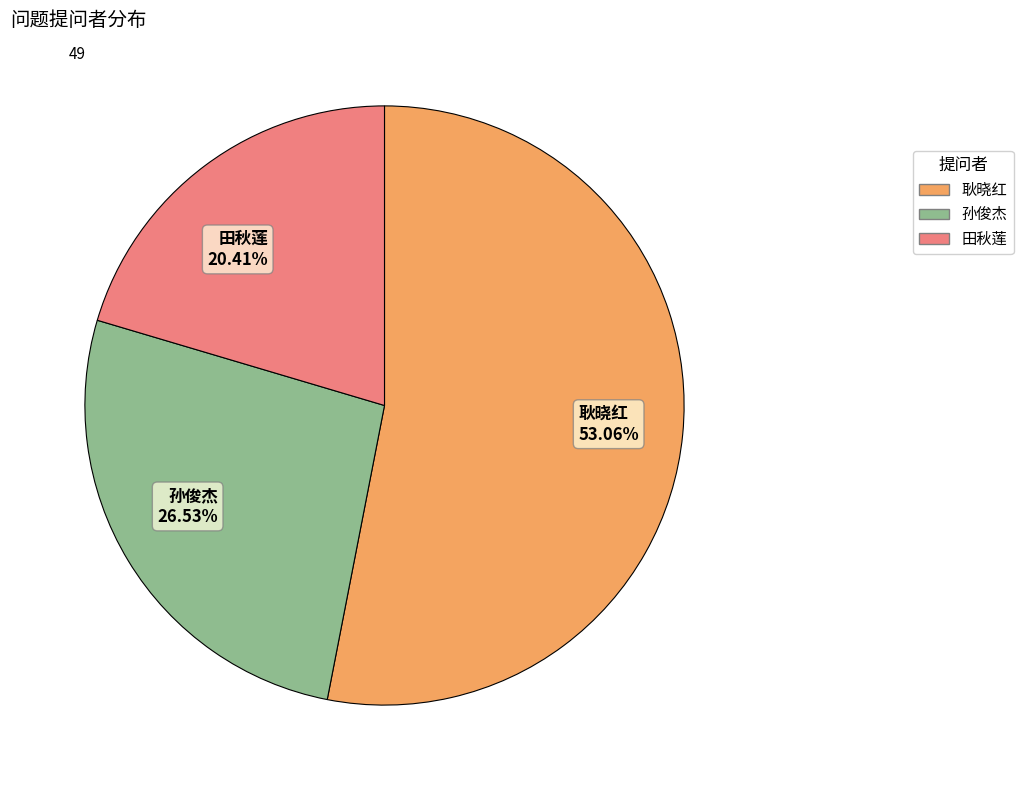

Which category has the biggest portion of the pie?

耿晓红